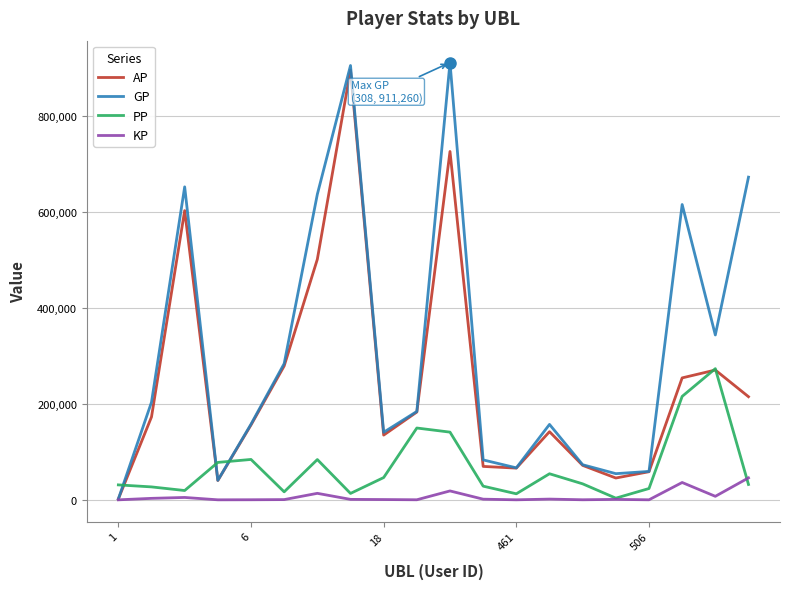

What is the maximum value for AP?

895577.0